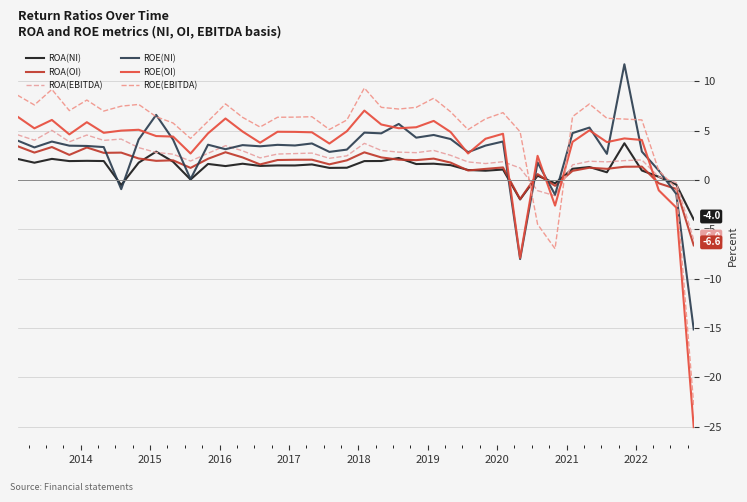

After their last crossing, which series has the higher values: ROE(NI) or ROA(OI)?

ROA(OI)